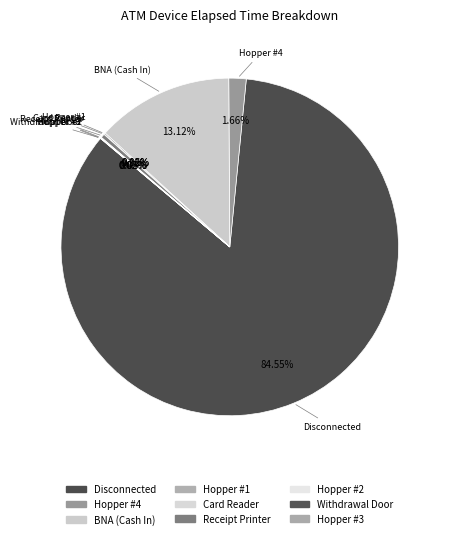

Is there any slice that represents more than half of the pie?

Yes